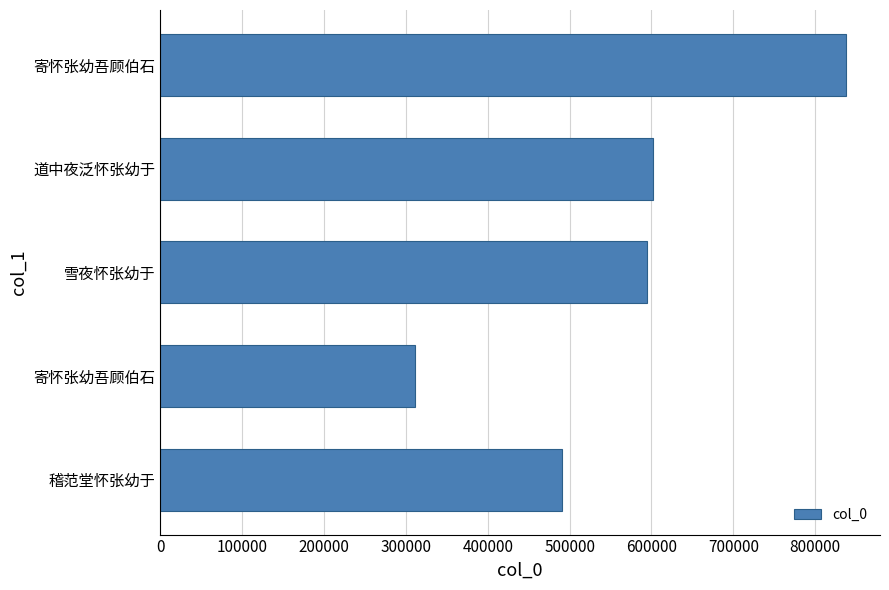

How many categories are shown in the chart?

5